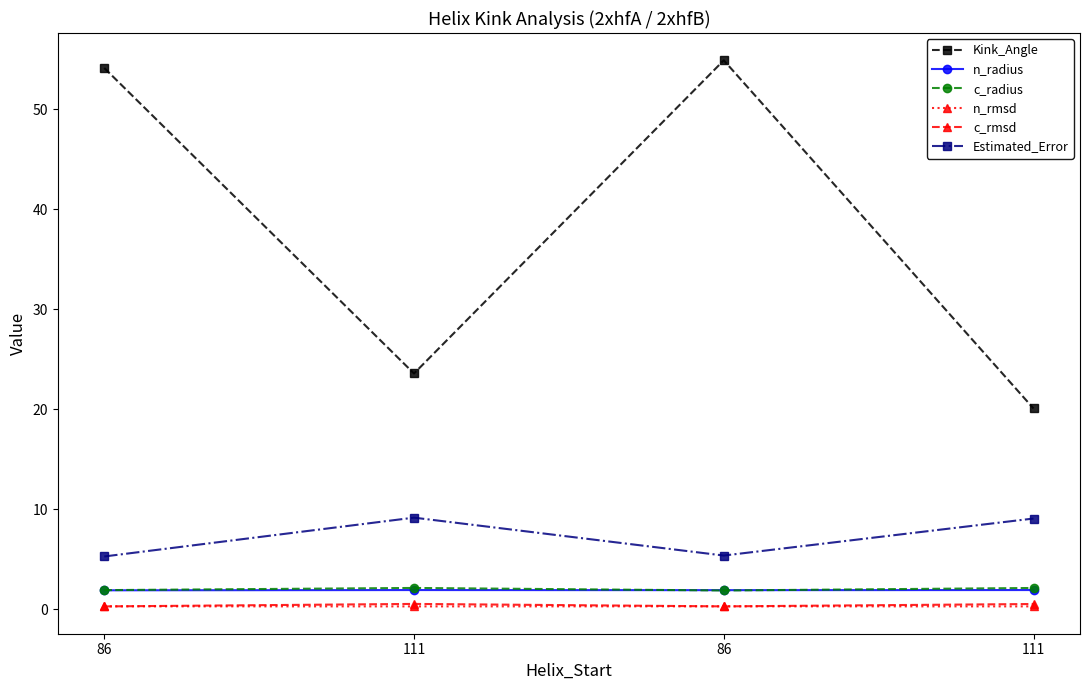

What is the minimum value shown in the chart?

0.3